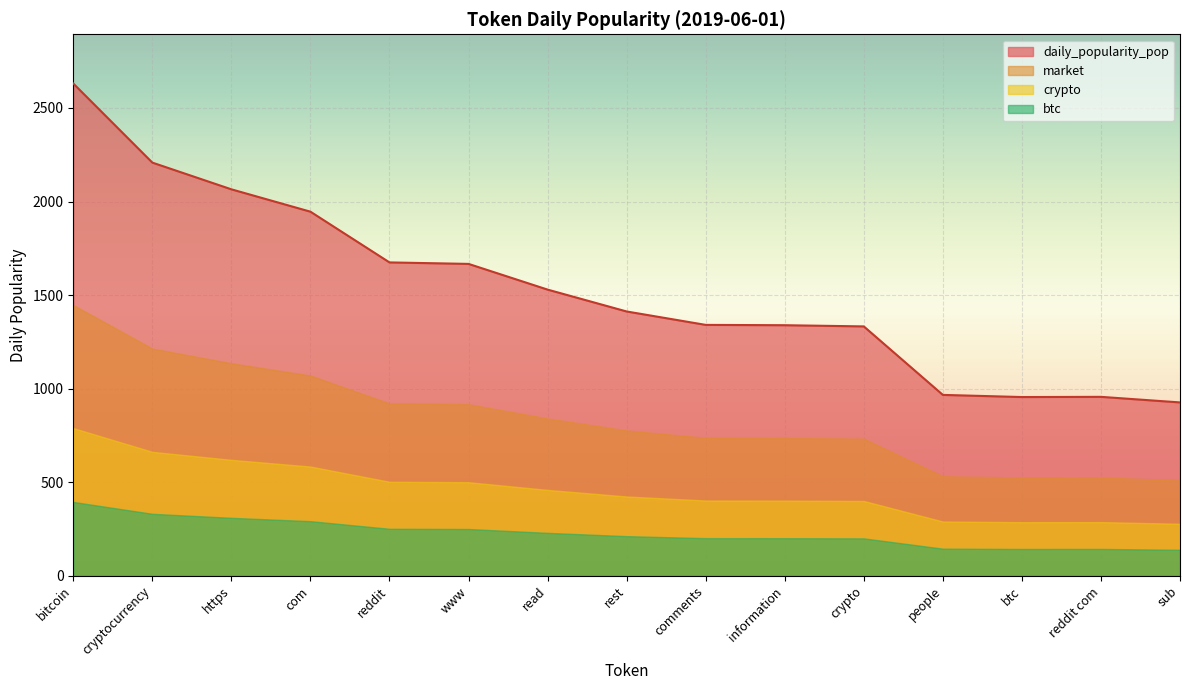

Is it true that crypto equals 619.6 at https?

True